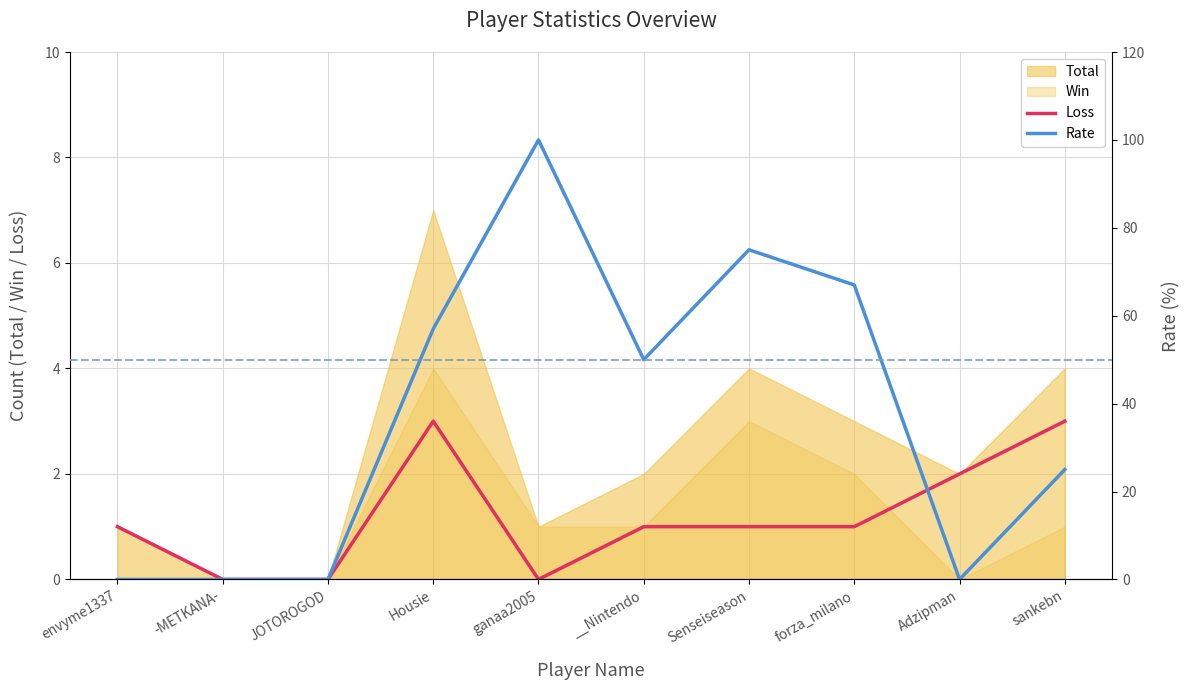

Between which two adjacent categories do Rate and Loss first intersect?

forza_milano and Adzipman